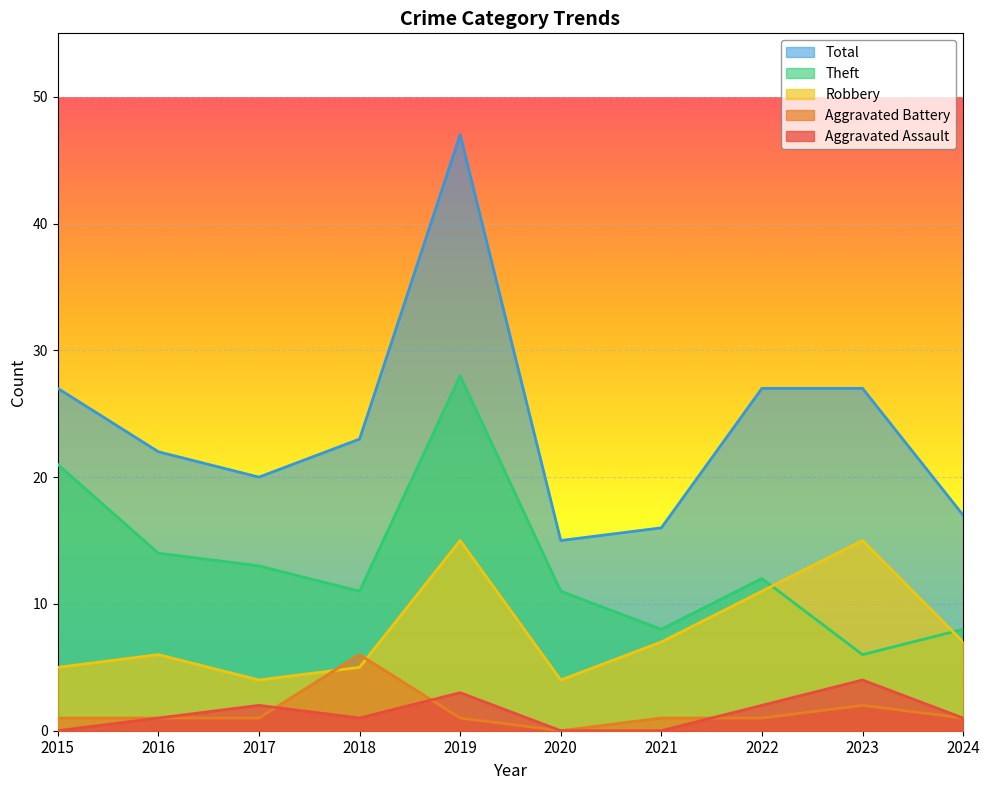

At which label does Aggravated Battery first exceed 1?

2018